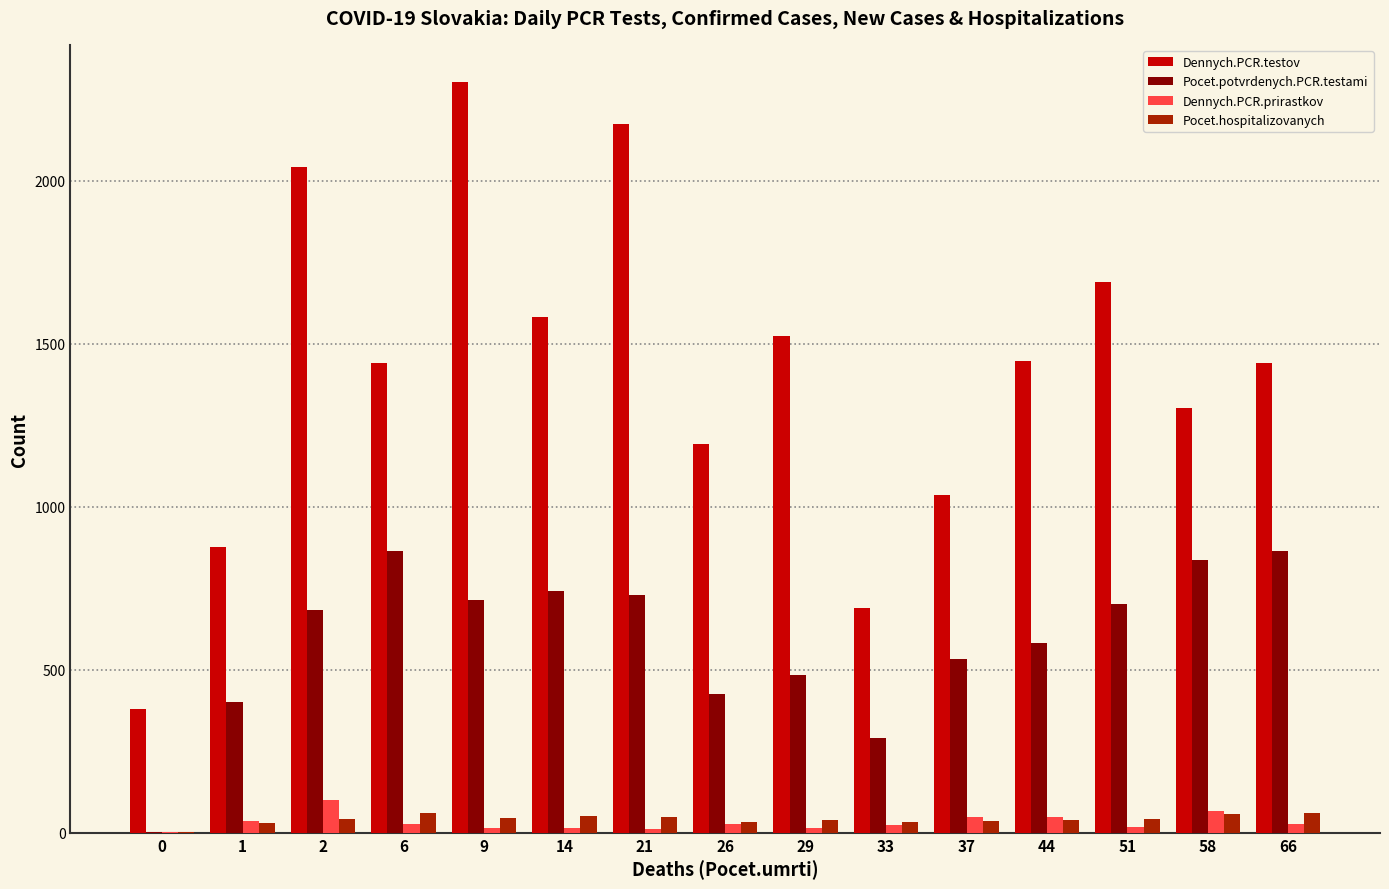

Are the bars grouped side by side (vs. stacked)?

Yes